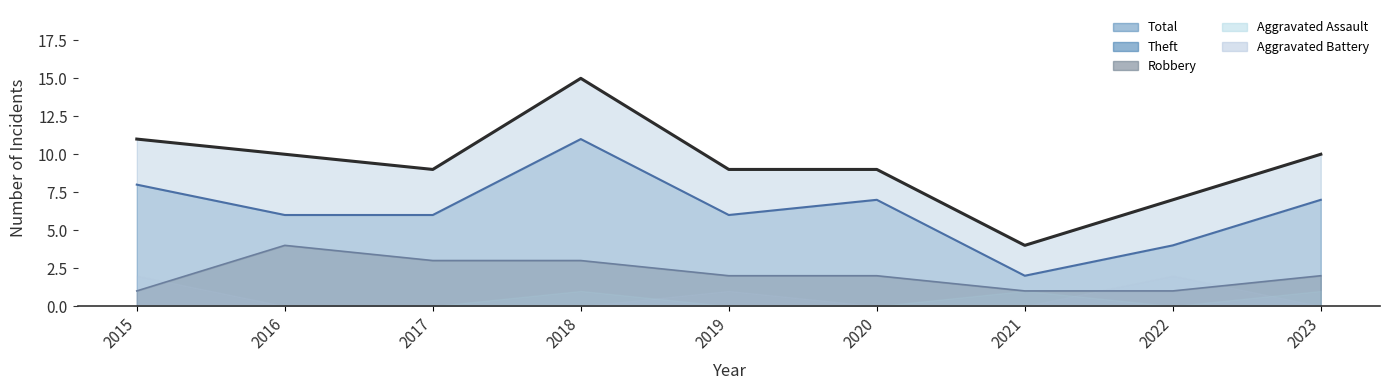

True or false: Total has a value of 7 at 2021.

False